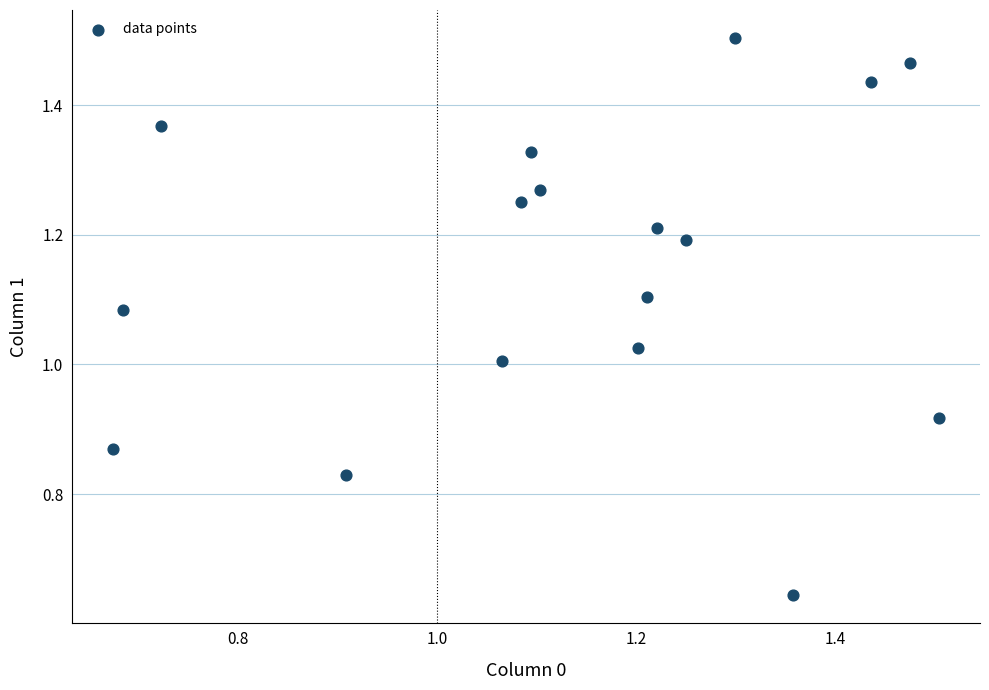

How many points are shown in the scatter plot?

17